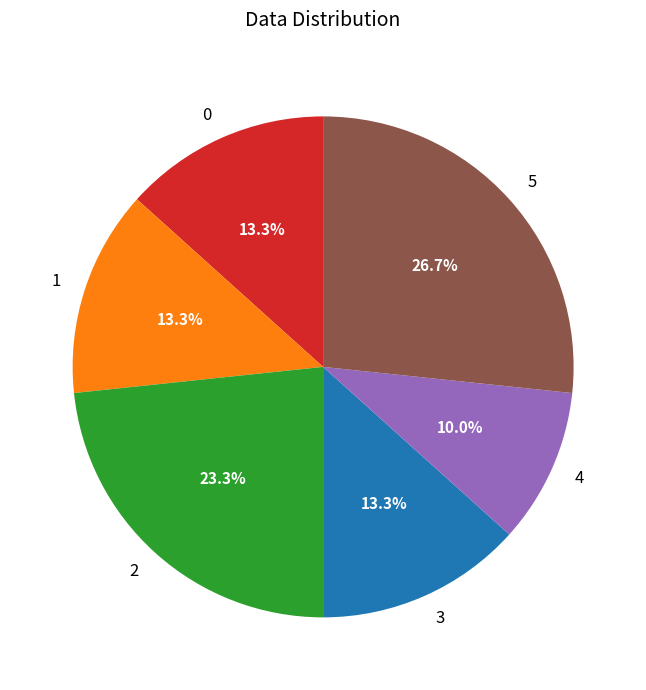

How many slices are in this pie chart?

6